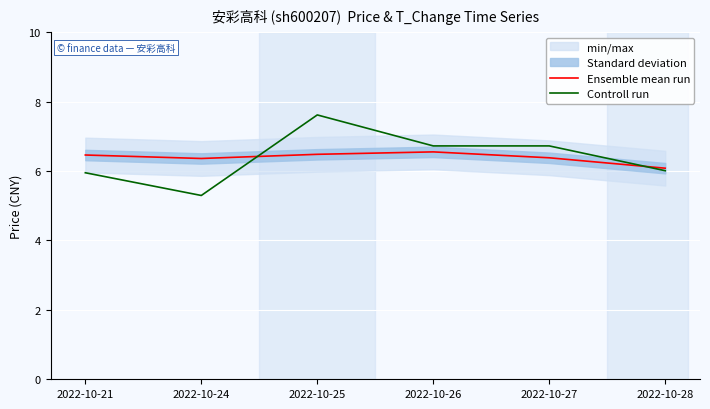

Reading left to right, list all the values displayed in this chart.

Ensemble mean run: 2022-10-21=6.5	2022-10-24=6.4	2022-10-25=6.5	2022-10-26=6.5	2022-10-27=6.4	2022-10-28=6.1
Controll run: 2022-10-21=5.9	2022-10-24=5.3	2022-10-25=7.6	2022-10-26=6.7	2022-10-27=6.7	2022-10-28=6.0